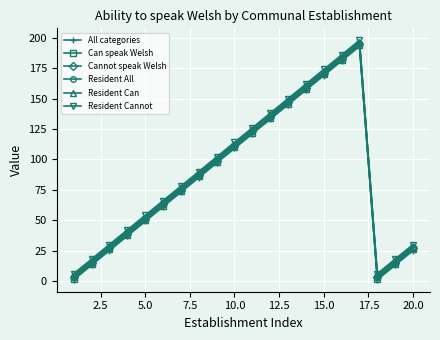

True or false: All categories has more than 0 points higher than both neighbors.

True